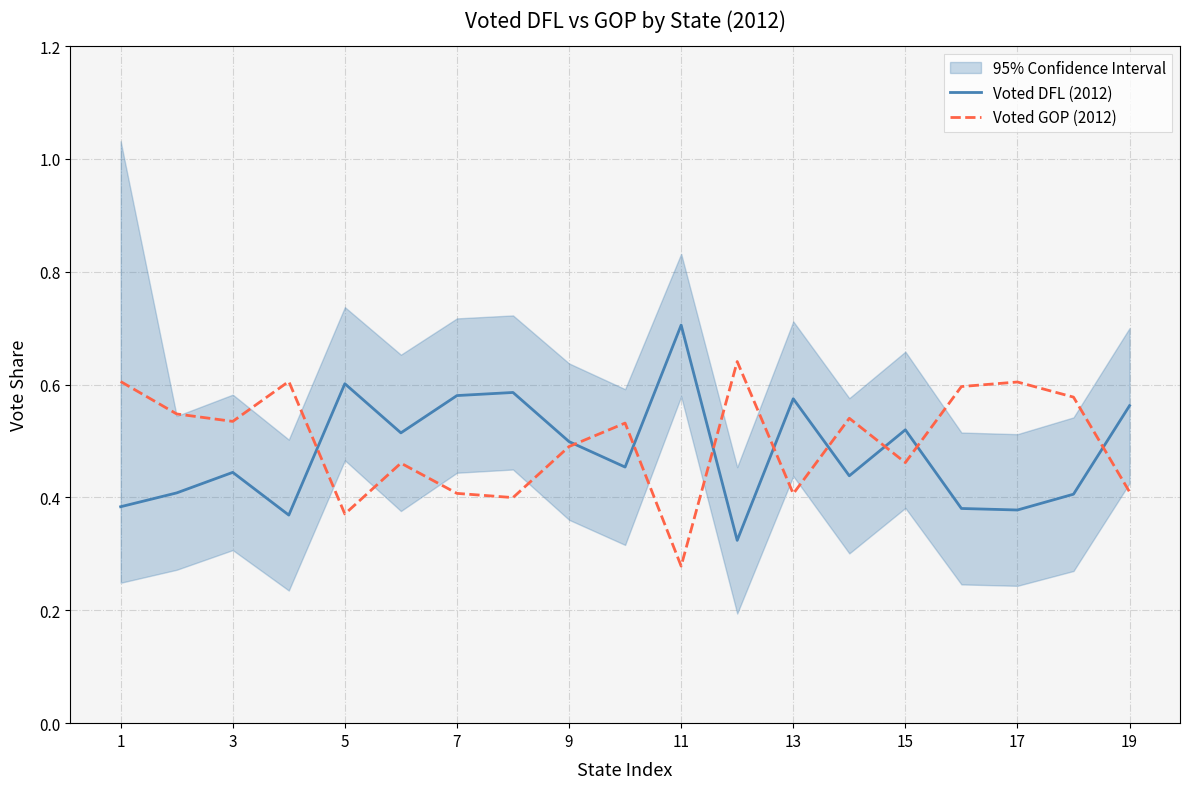

True or false: Voted DFL (2012) has a value of 0.5 at 9.

True